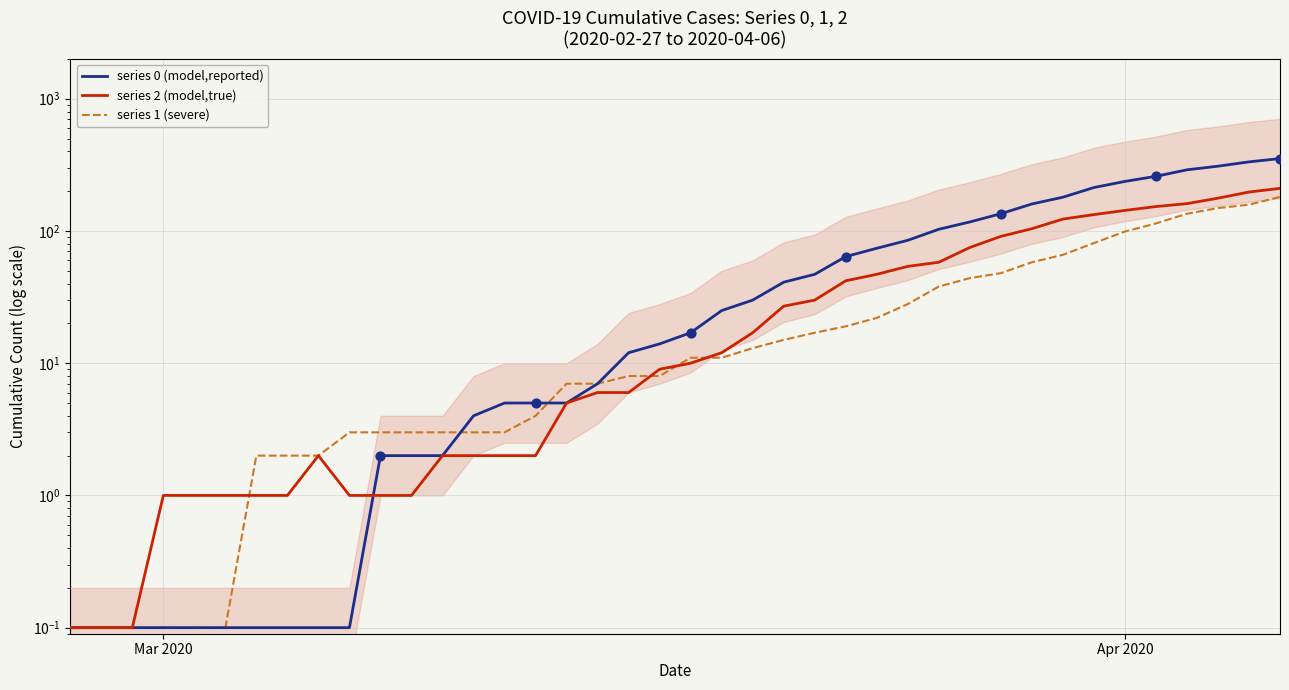

Which series reaches the maximum Y coordinate?

series 0 (model,reported)